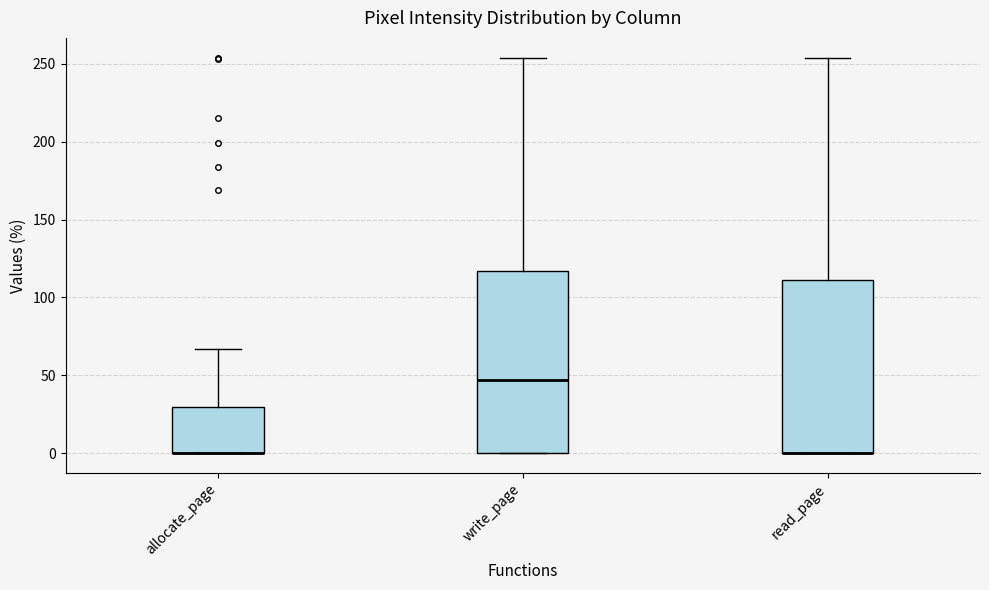

Reading left to right, read every box against the y-axis: the position of its median line, the range the box covers, and the ends of its whiskers. The values are not printed on the chart, so give them approximately, as read against the axis.

allocate_page: median 0 (drawn on the box's lower edge), box 0 to 30, whiskers 0 to 65
write_page: median 45, box 0 to 115, whiskers 0 to 255
read_page: median 0 (drawn on the box's lower edge), box 0 to 110, whiskers 0 to 255